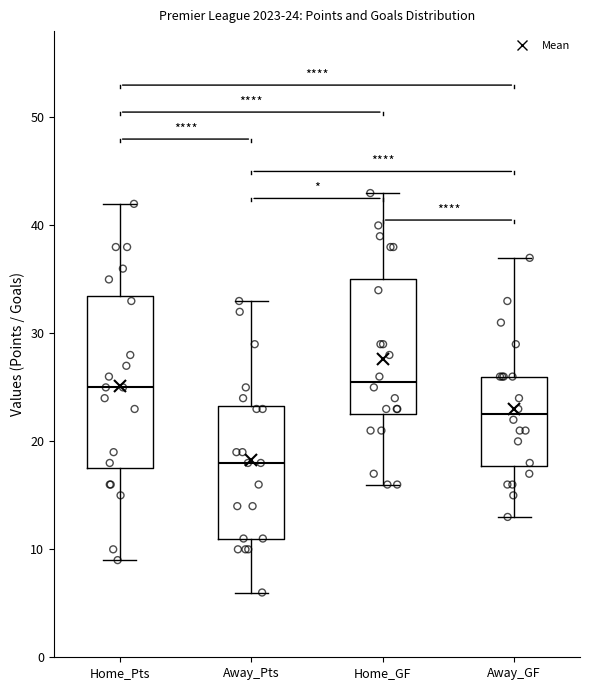

Which box has the lowest median line?

Away_Pts